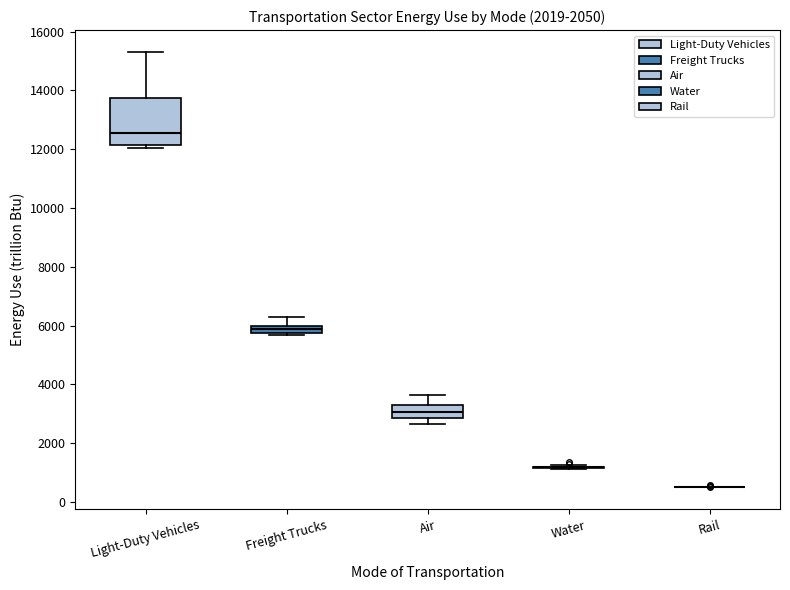

Comparing the boxes themselves (not the whiskers), which one is the tallest?

Light-Duty Vehicles